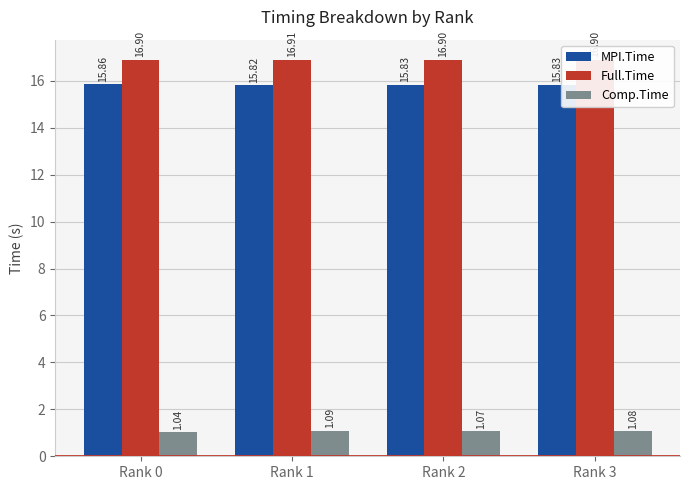

Which series has the largest range (max minus min)?

Comp.Time